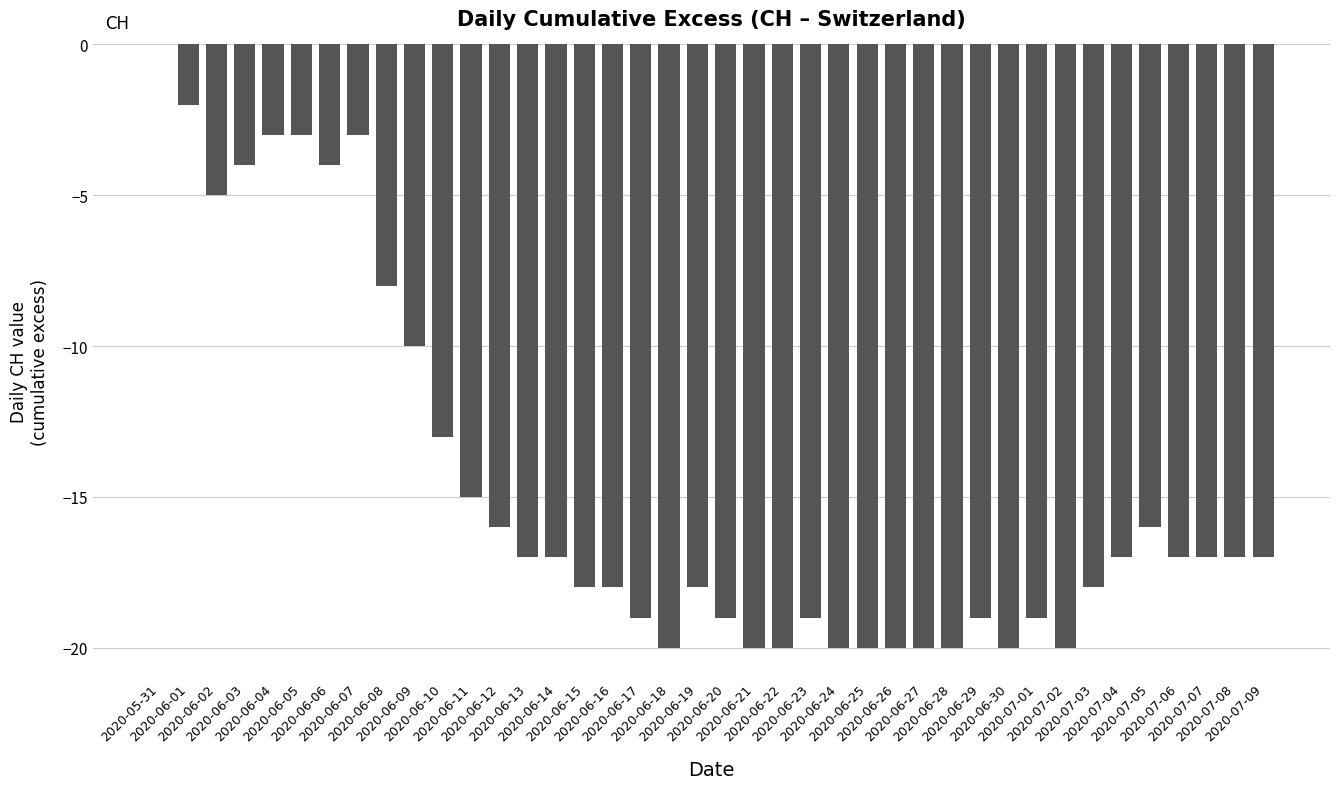

True or false: the data shows -17 at 2020-06-14.

True